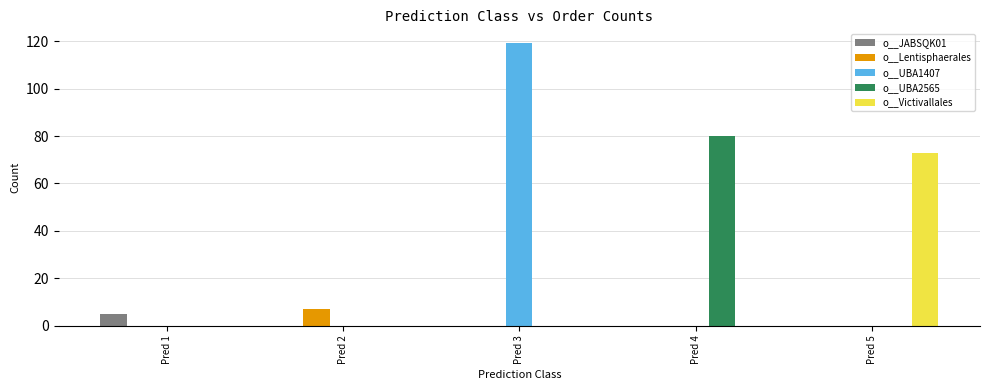

How many data points does each series have?

5